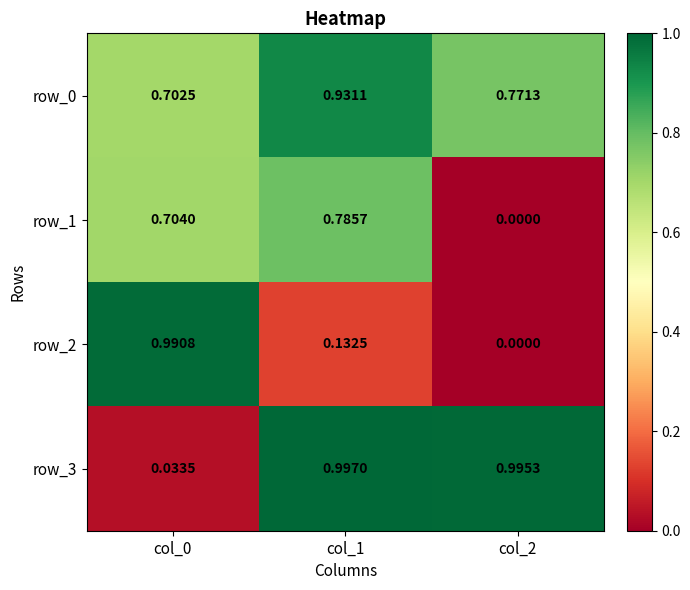

At which category is the sum across all series the highest?

col_1